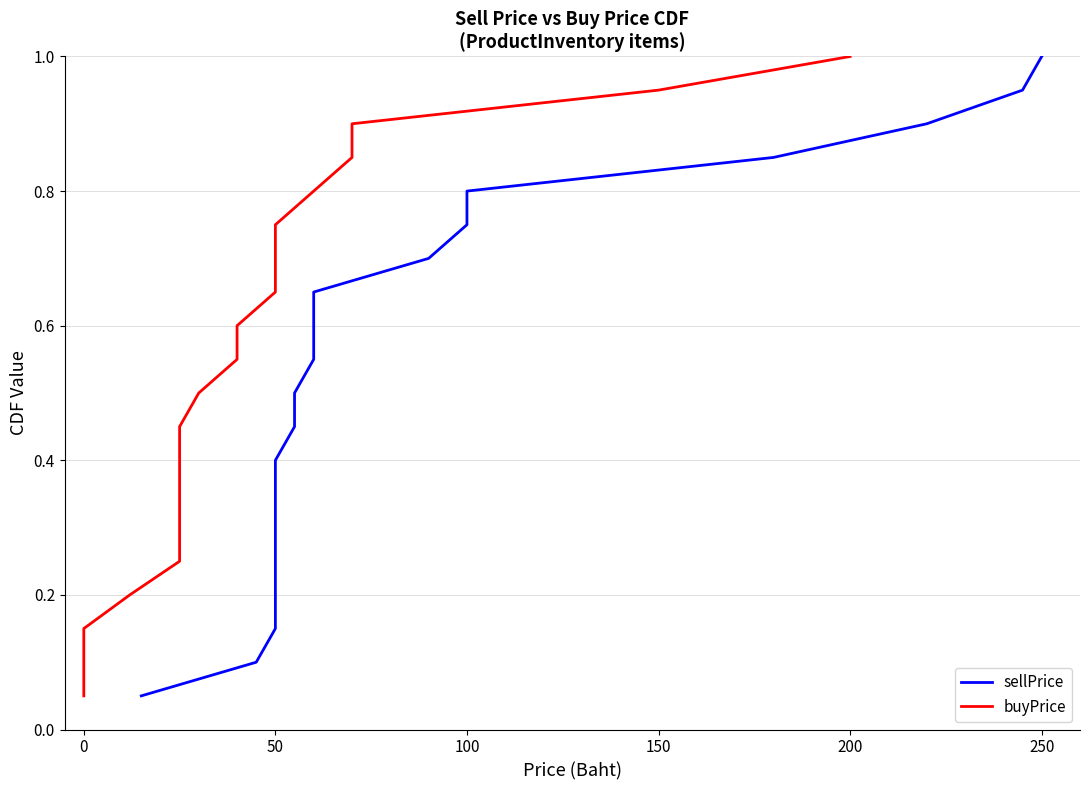

How many lines are shown in the chart?

2